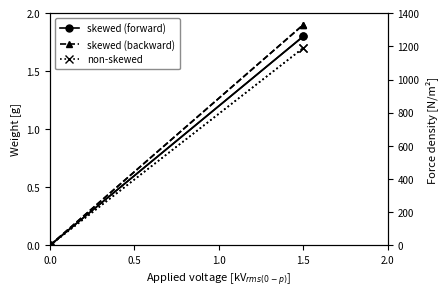

What is the sum of all skewed (forward) values?

1.8